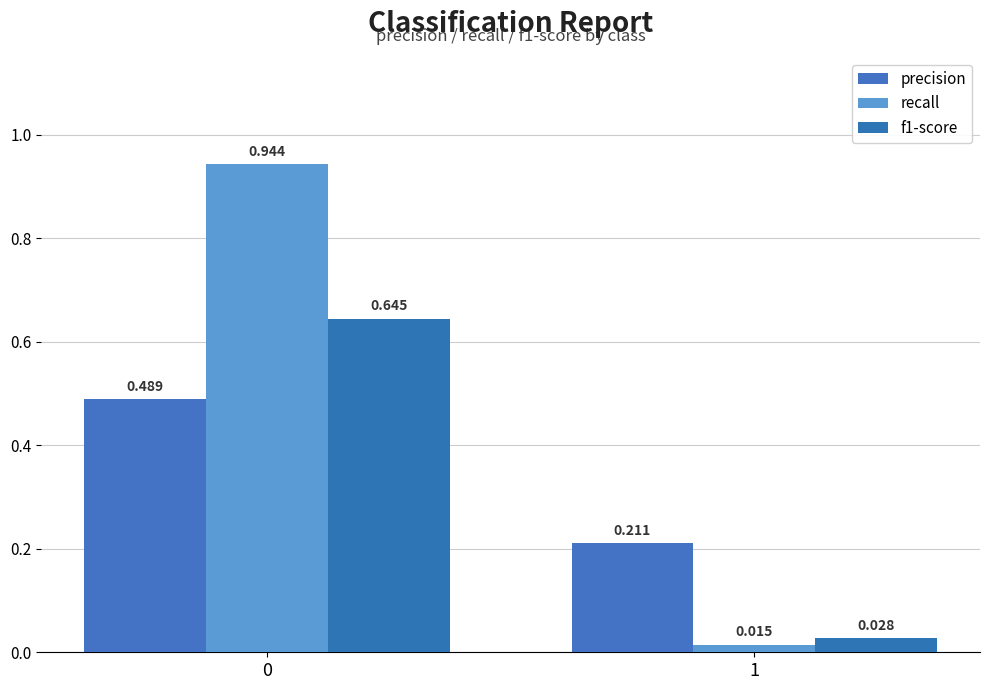

How many bars are there in each group?

3